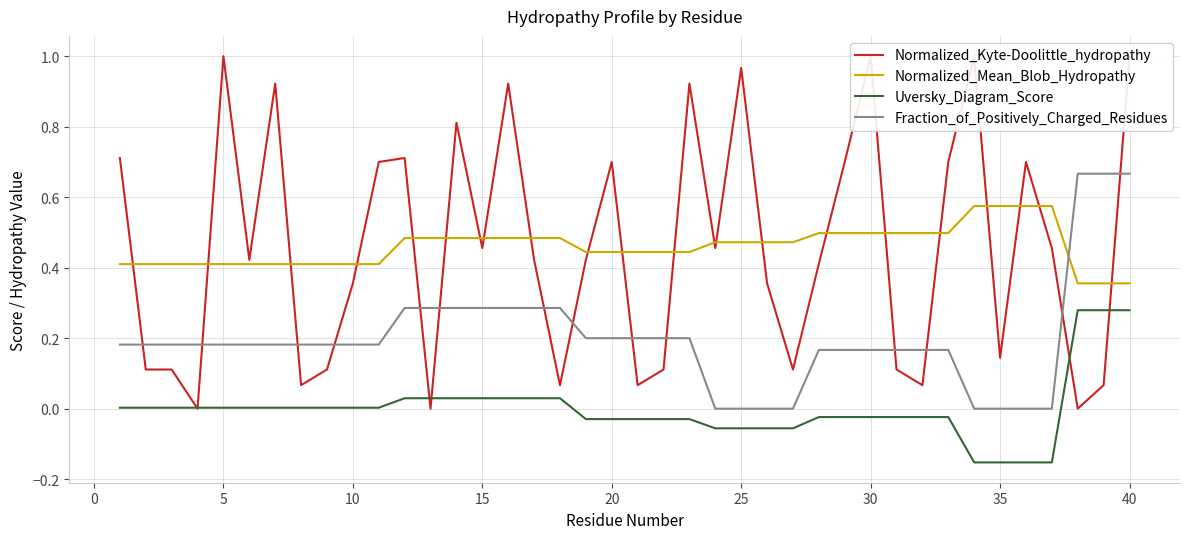

At how many categories does at least one series exceed 0?

40